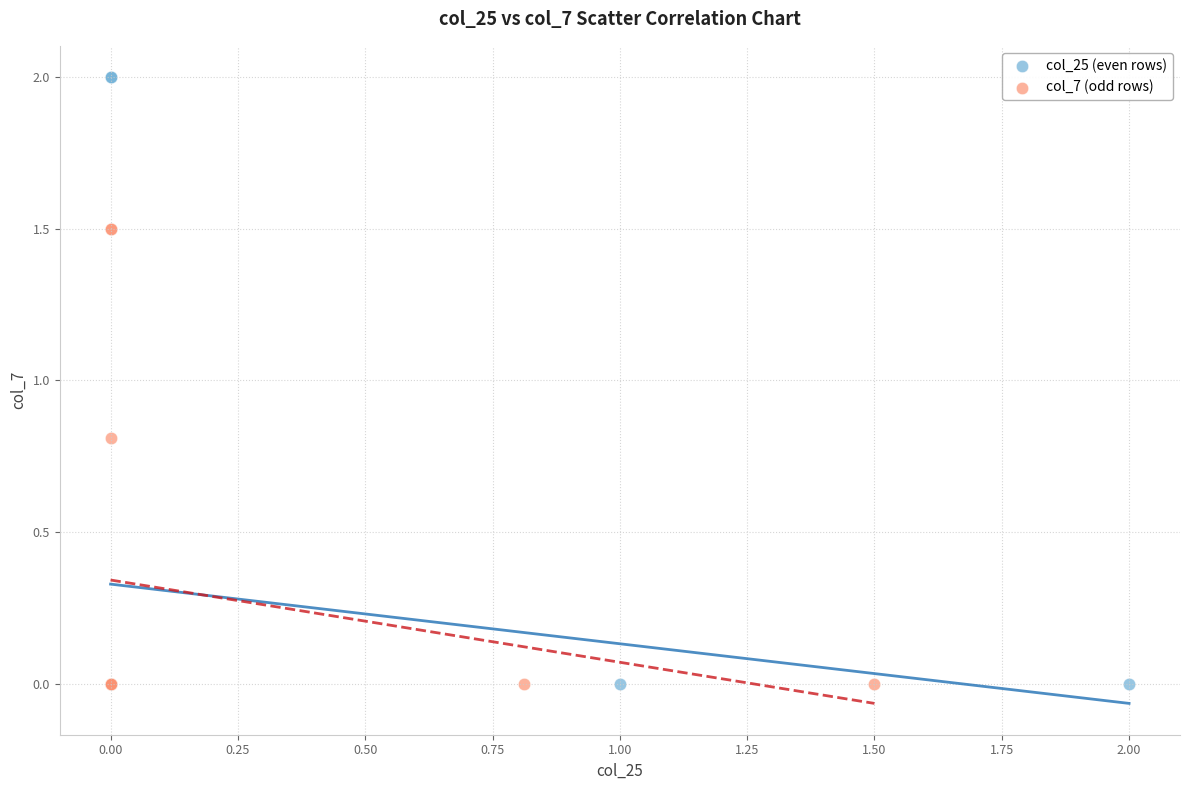

Which series reaches the maximum Y coordinate?

col_25 (even rows)